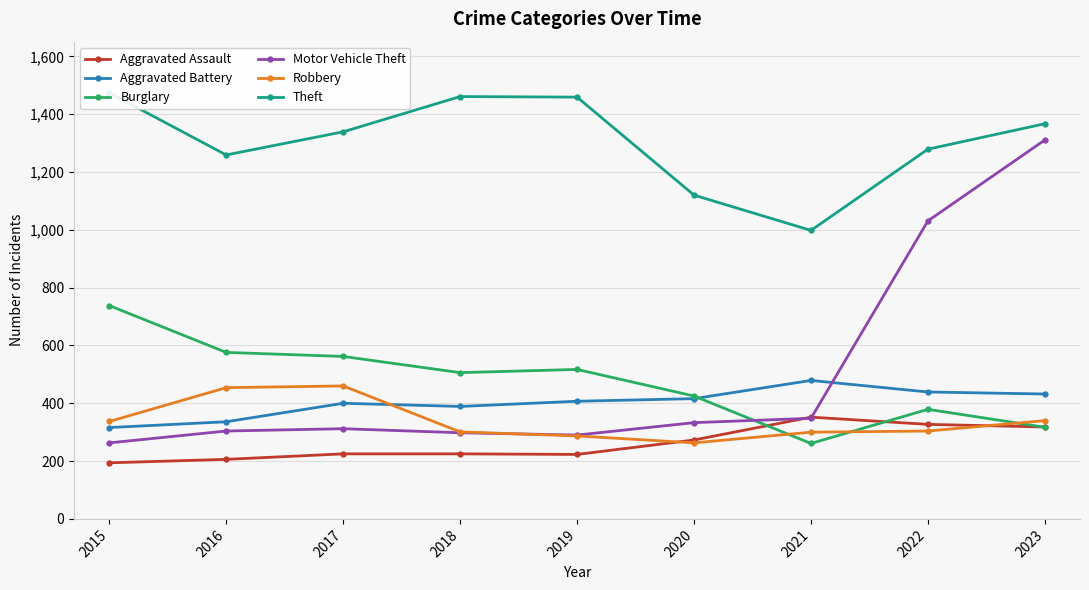

What is the value of the Motor Vehicle Theft point at the 6th from the left?

333